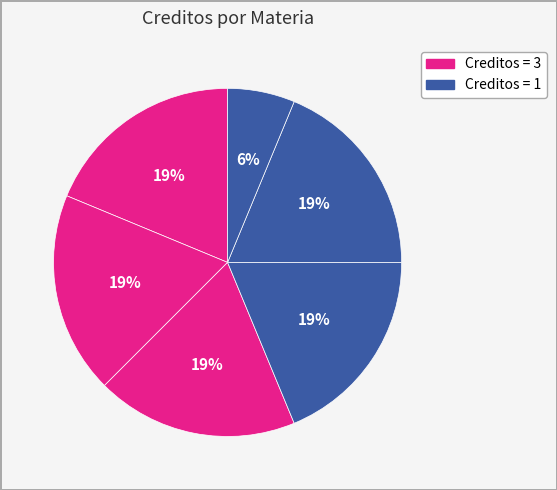

Count the number of slices in the pie.

6